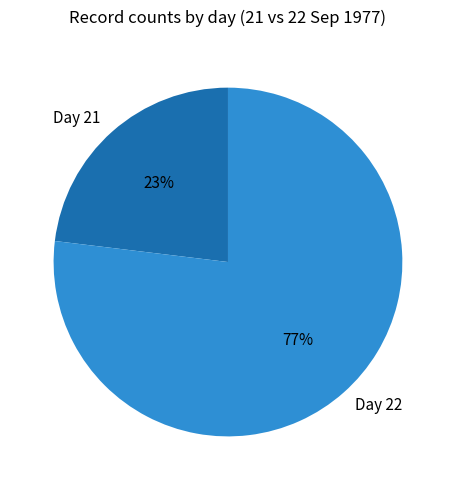

Do Day 21 and Day 22 together represent more than half of the pie?

Yes